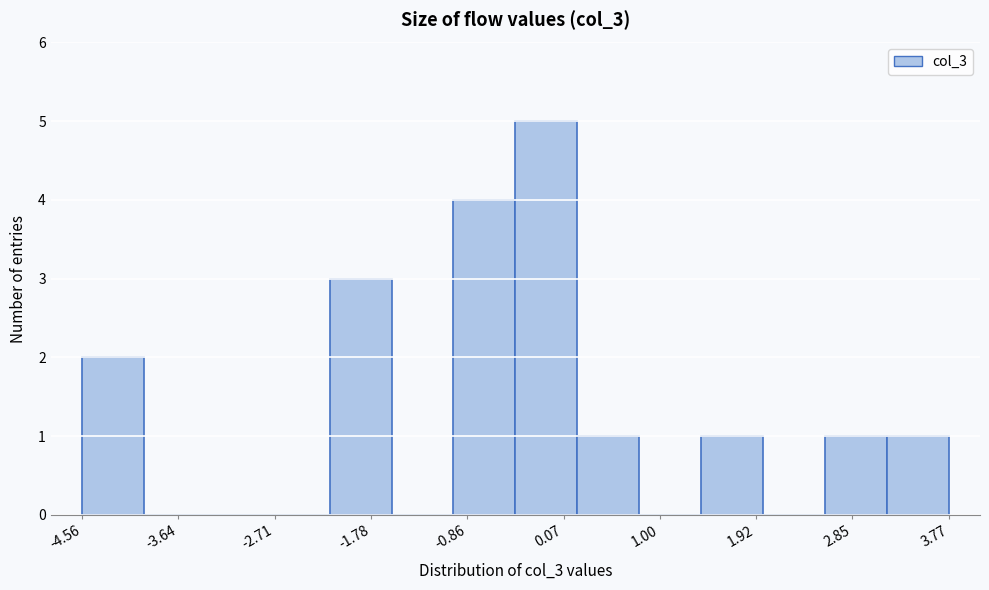

Reading left to right, transcribe this chart: for each bar, give the range it covers on the x-axis and its height. Neither the bar edges nor the heights are printed on the chart, so give them approximately, as read against the axes.

-4.6 to -4.0: 2
-4.0 to -3.4: 0
-3.4 to -2.8: 0
-2.8 to -2.2: 0
-2.2 to -1.6: 3
-1.6 to -1.0: 0
-1.0 to -0.4: 4
-0.4 to 0.2: 5
0.2 to 0.8: 1
0.8 to 1.4: 0
1.4 to 2.0: 1
2.0 to 2.6: 0
2.6 to 3.2: 1
3.2 to 3.8: 1